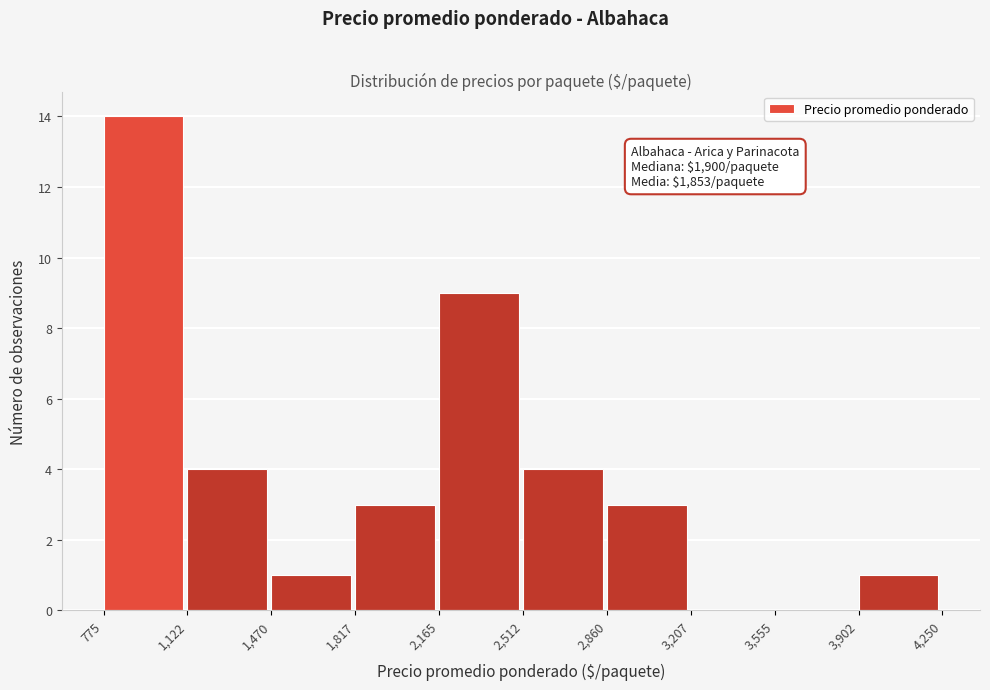

Over which range of the x-axis is the bar tallest?

775 to 1,122